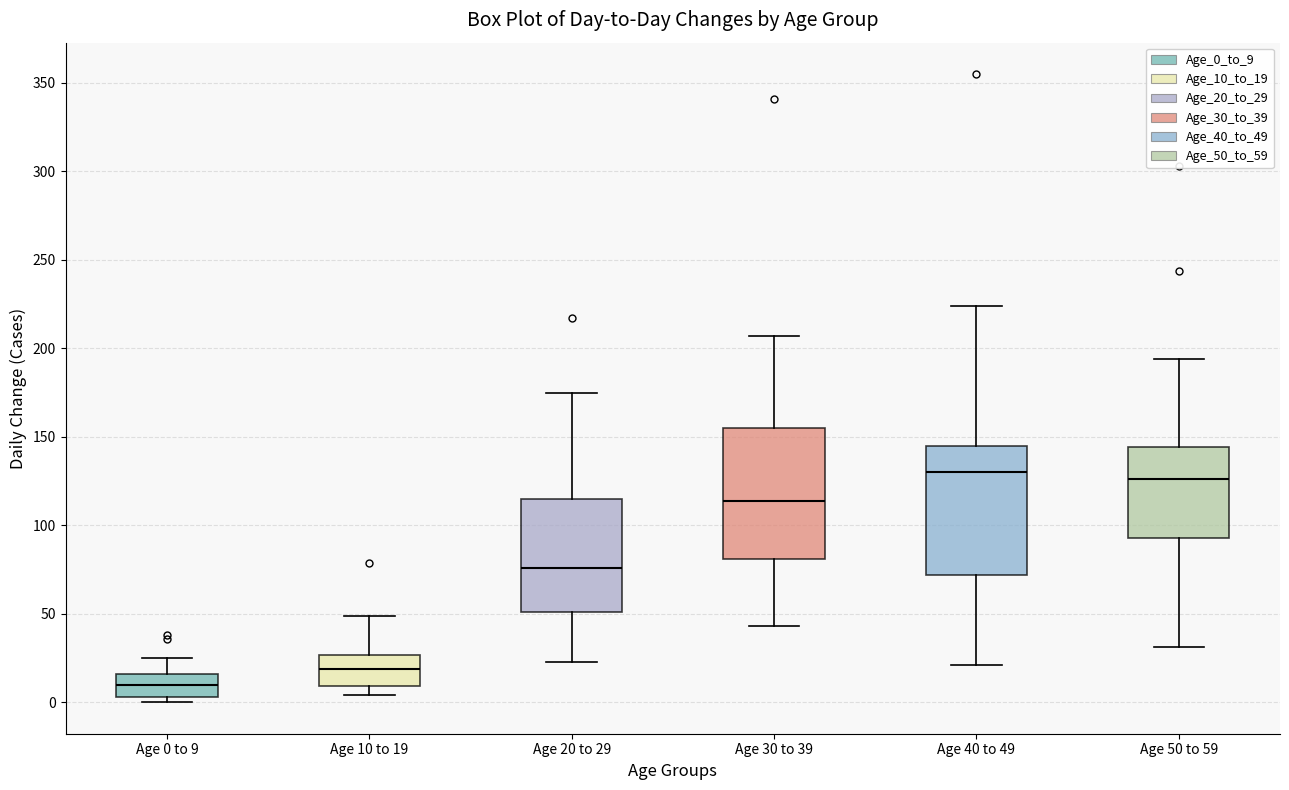

Which box's median line is the lowest?

Age 0 to 9